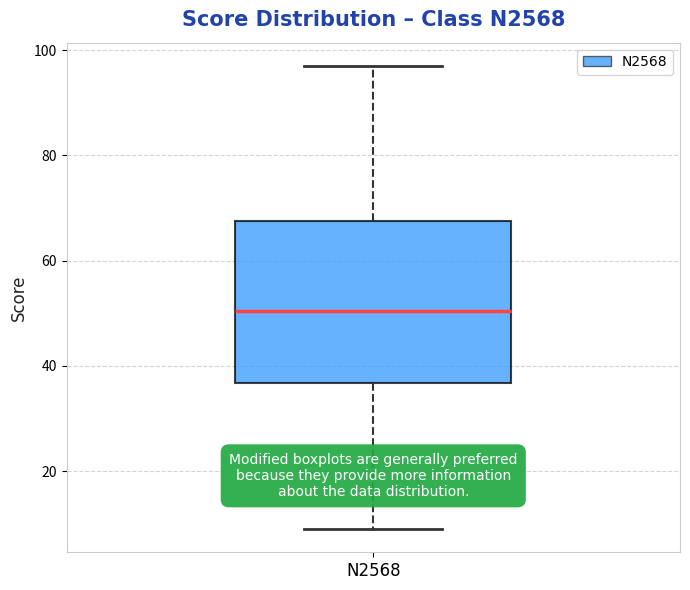

Where does the lower whisker of the box for N2568 end on the y-axis? The values are not printed on the chart, so give them approximately, as read against the axis.

10